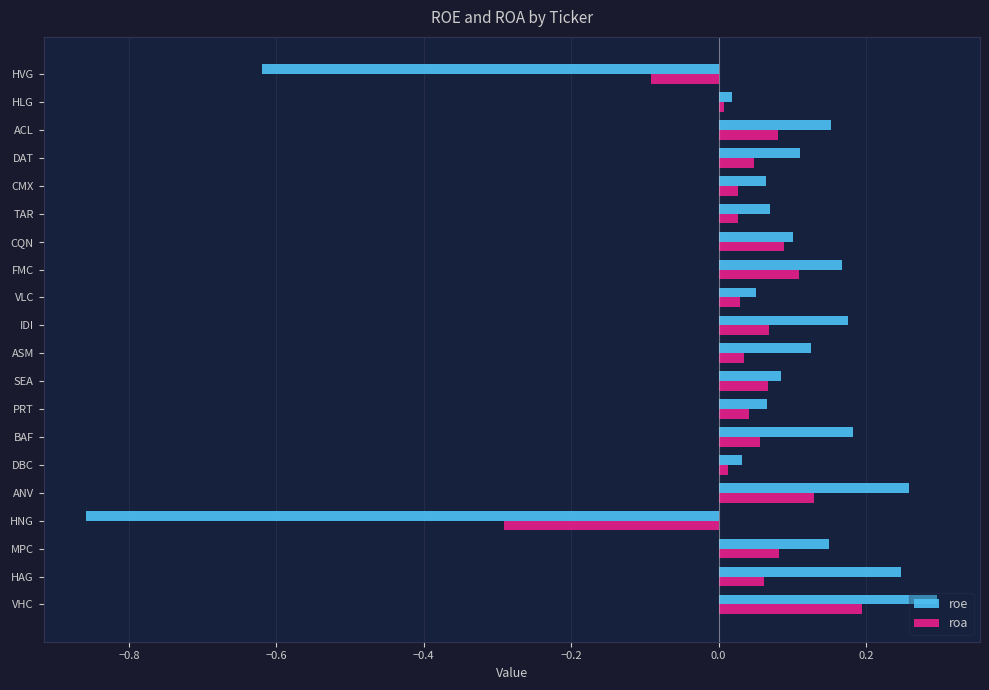

What is the difference between the maximum and minimum values in the roa series?

0.5